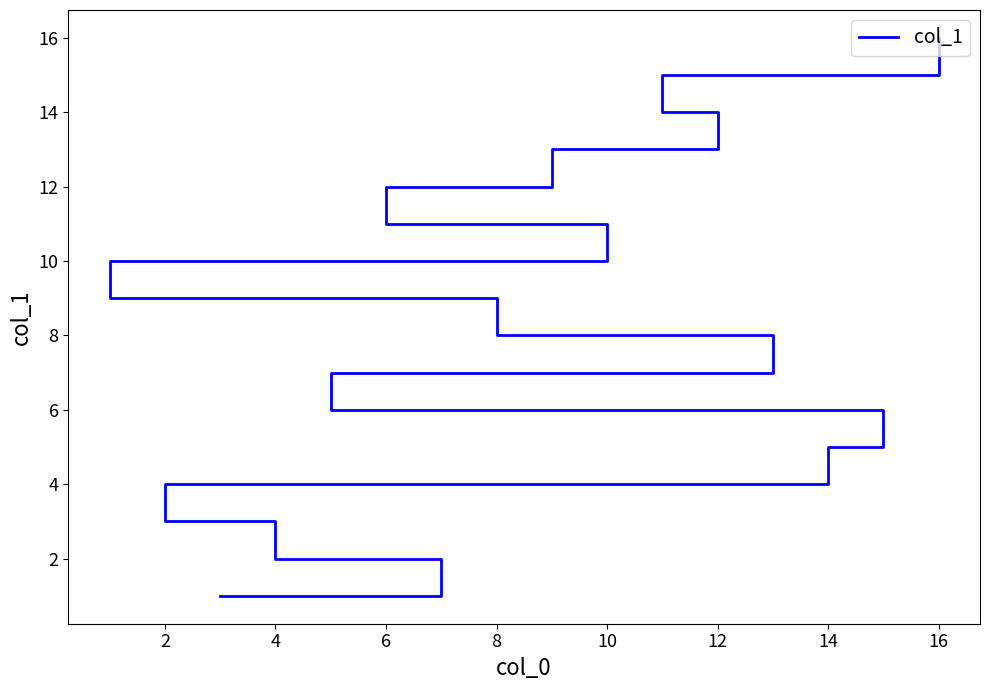

What is the sum of all values?

136